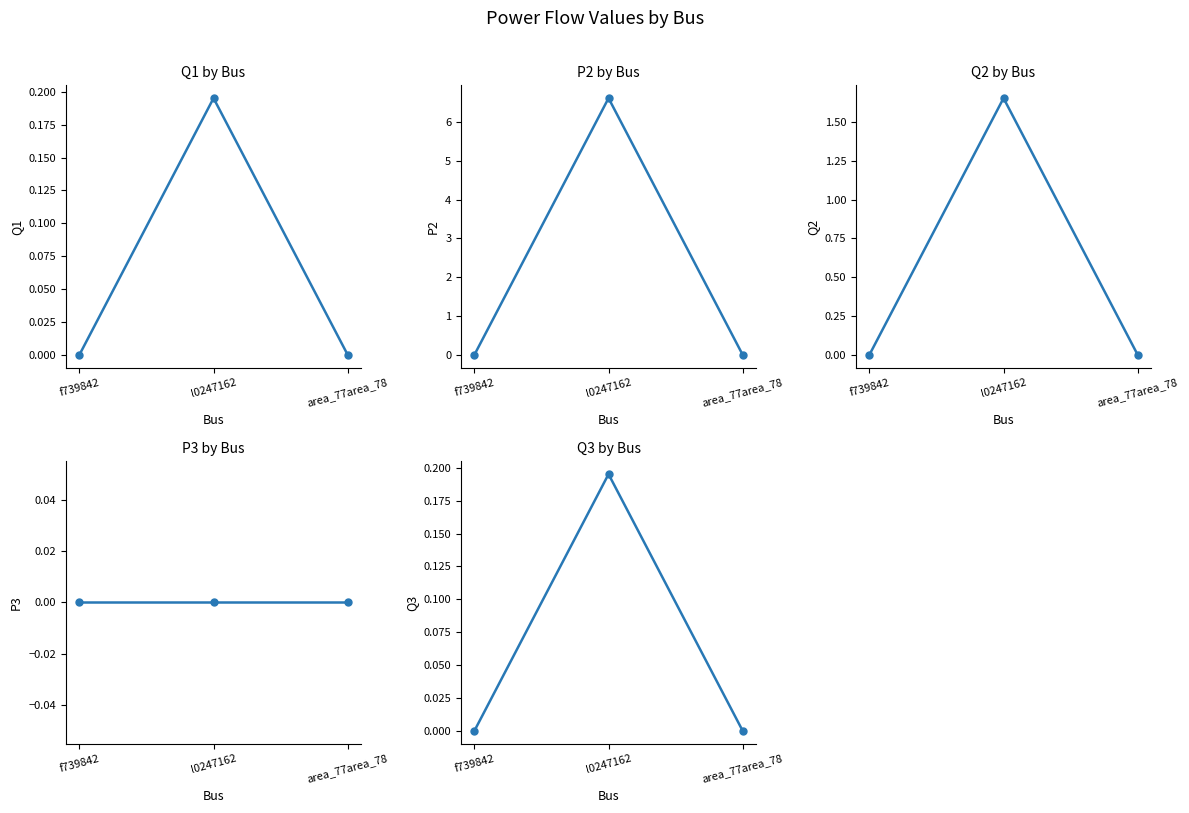

What is the maximum value for Q3?

0.2